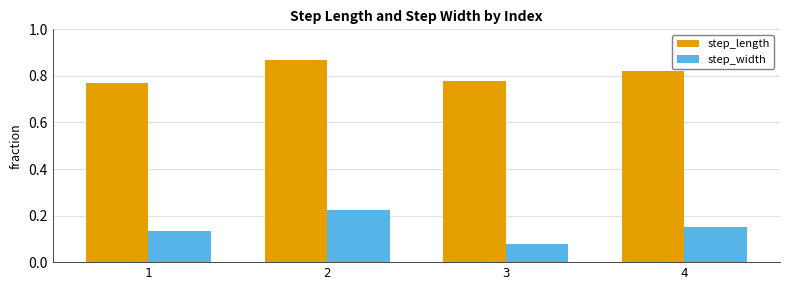

True or false: step_length has a value of 0.2 at 2.

False